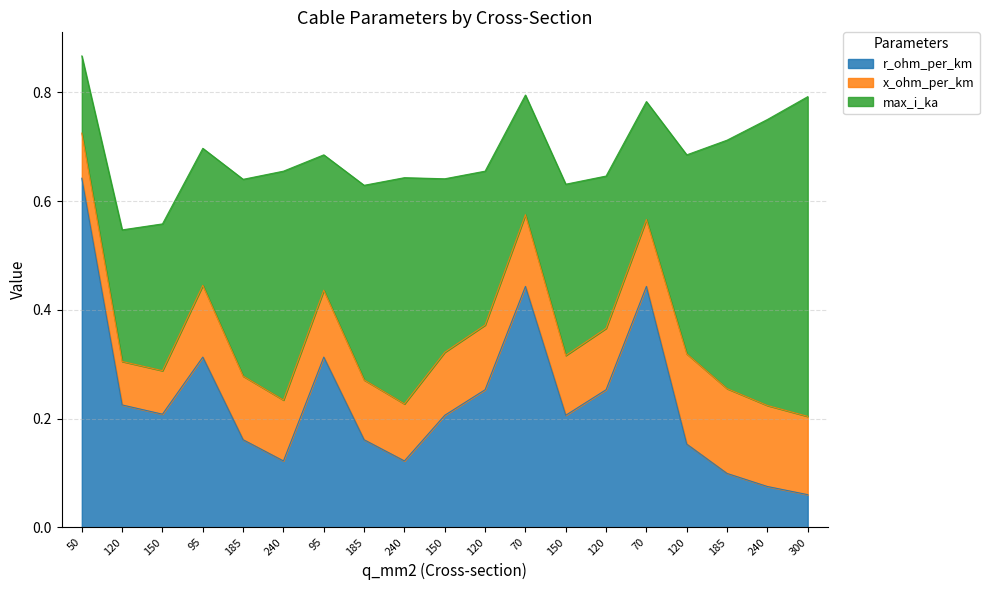

Reading right to left, what are all the values shown in this chart?

r_ohm_per_km: 0.1	0.1	0.1	0.2	0.4	0.3	0.2	0.4	0.3	0.2	0.1	0.2	0.3	0.1	0.2	0.3	0.2	0.2	0.6
x_ohm_per_km: 0.1	0.1	0.2	0.2	0.1	0.1	0.1	0.1	0.1	0.1	0.1	0.1	0.1	0.1	0.1	0.1	0.1	0.1	0.1
max_i_ka: 0.6	0.5	0.5	0.4	0.2	0.3	0.3	0.2	0.3	0.3	0.4	0.4	0.2	0.4	0.4	0.3	0.3	0.2	0.1